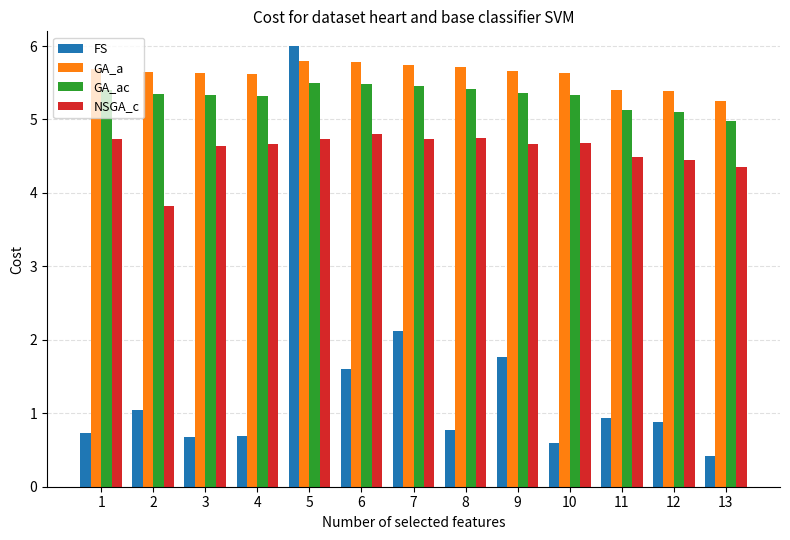

At how many categories does at least one series exceed 3?

13